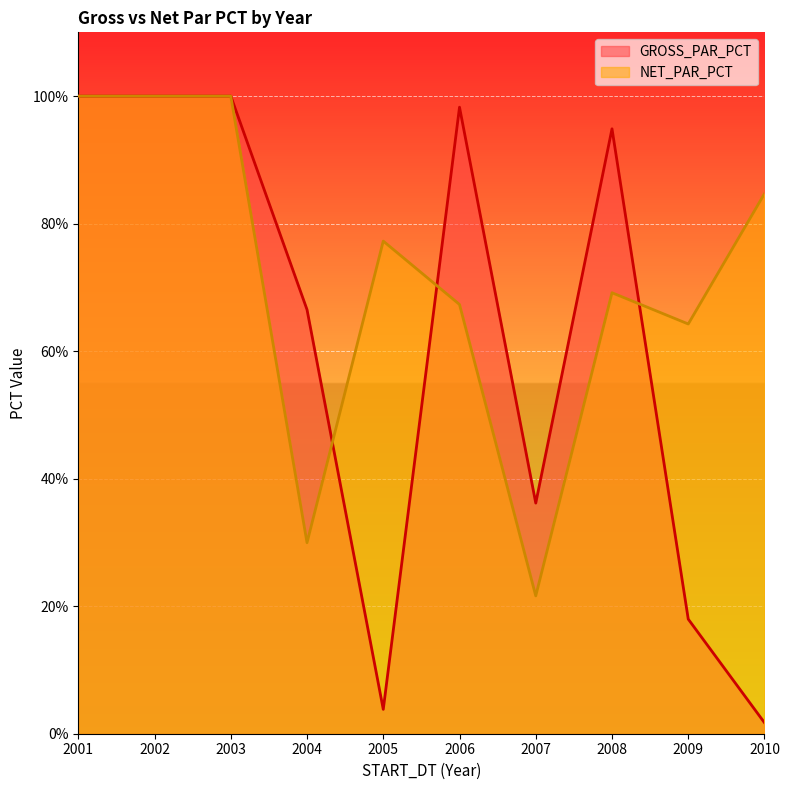

How many times do GROSS_PAR_PCT and NET_PAR_PCT cross each other?

3